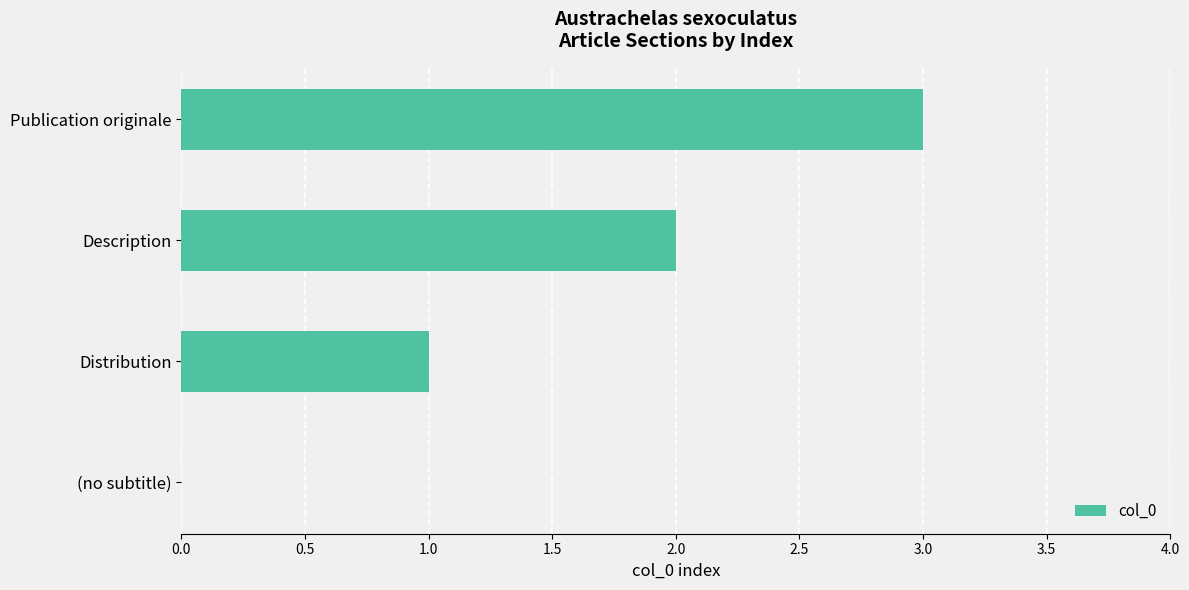

What is the sum of all values?

6